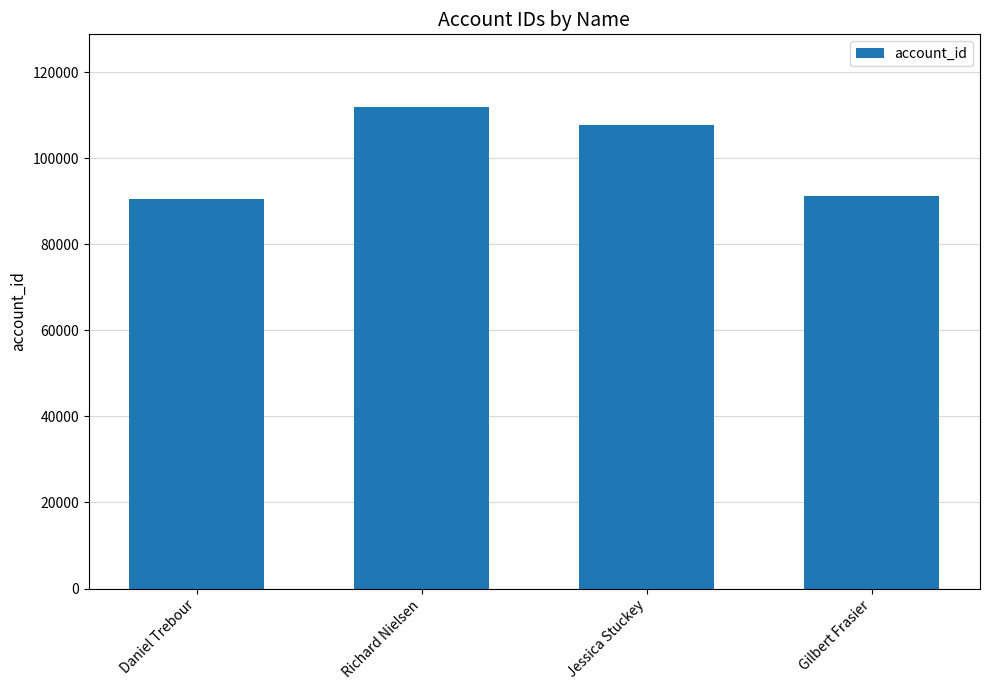

What is the sum of all values?

401706